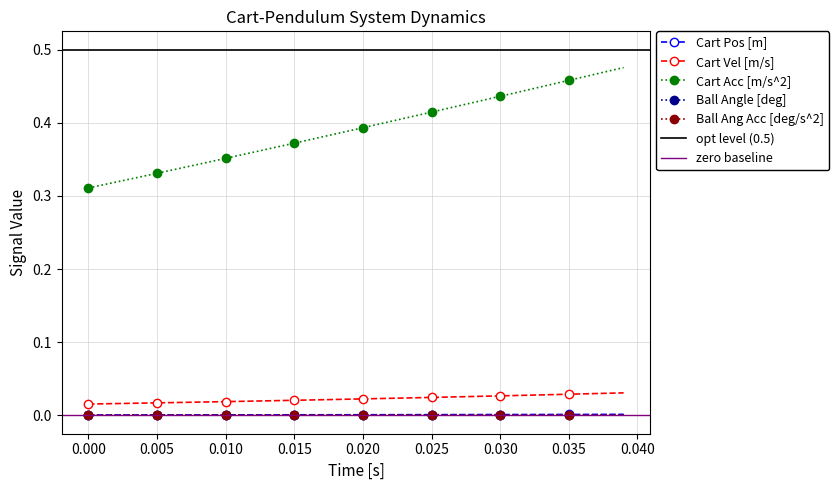

Is the value of Cart Vel [m/s] at 25 greater than the value of Cart Acc [m/s^2] at 36?

No